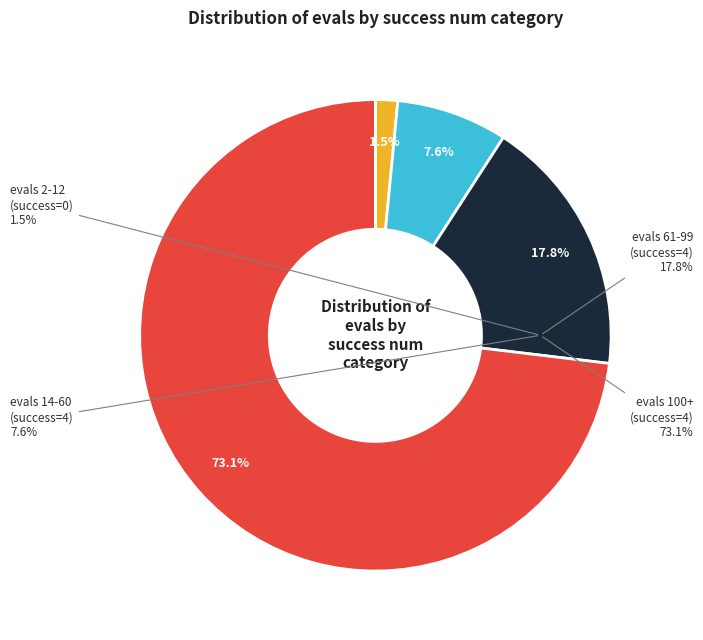

Which category has the biggest portion of the pie?

success num: 4 (evals=100)